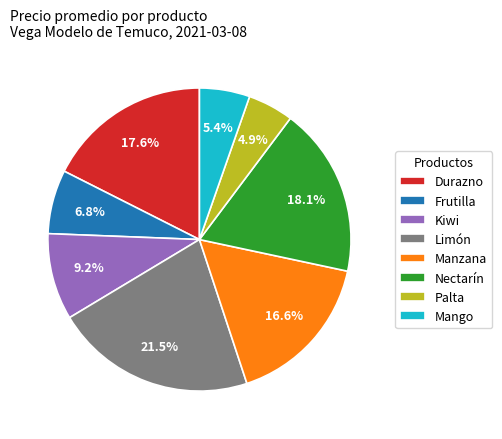

What is the total percentage of Palta and Frutilla?

11.7%